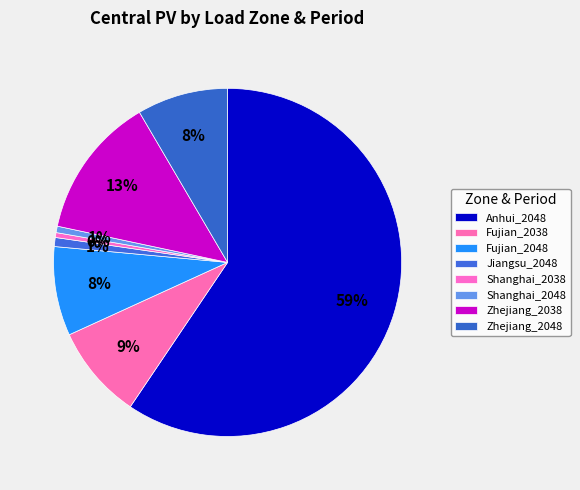

How many slices are in this pie chart?

8